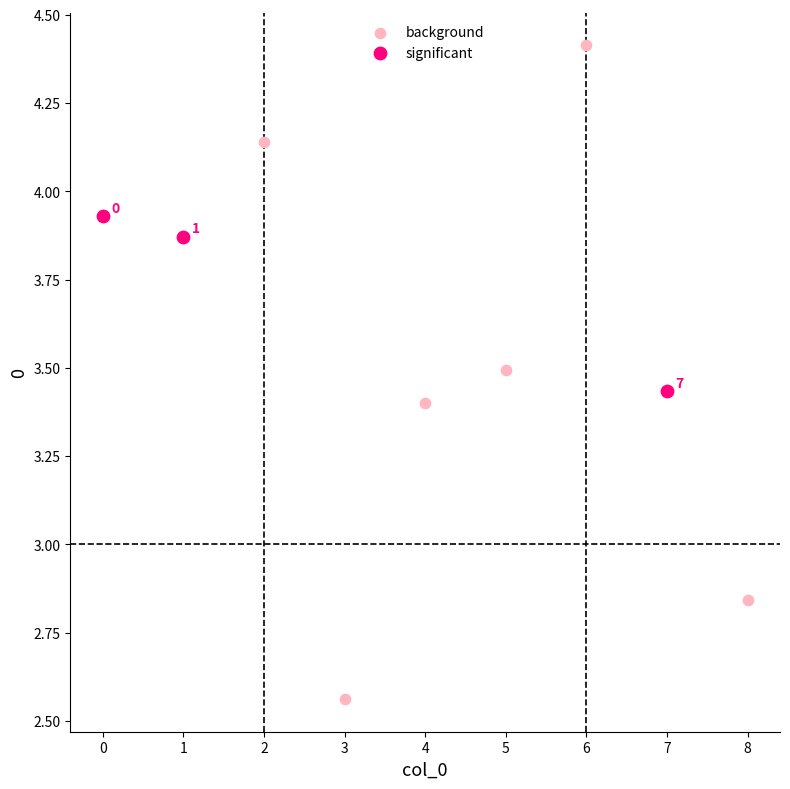

Which series contains the lowest Y value?

background